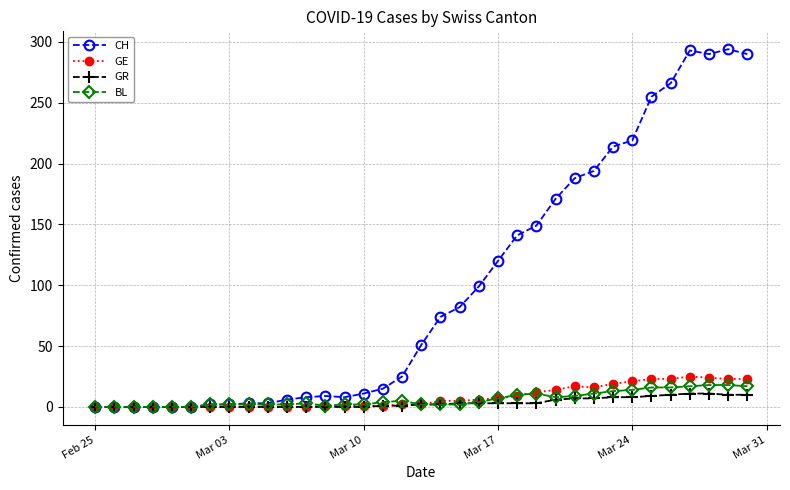

How many data points in CH are less than 51?

17